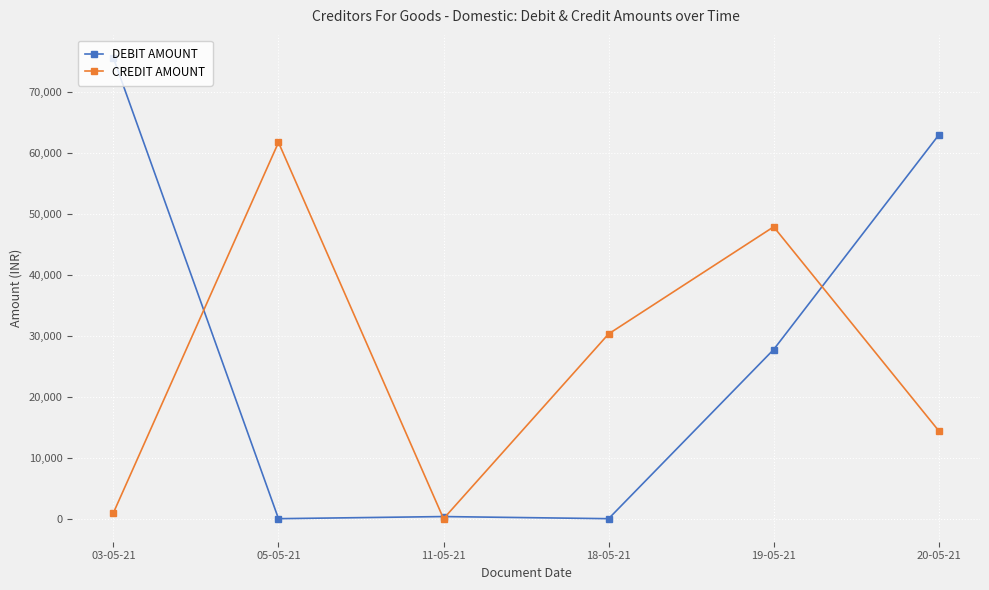

Which series has the largest total across all categories?

DEBIT AMOUNT